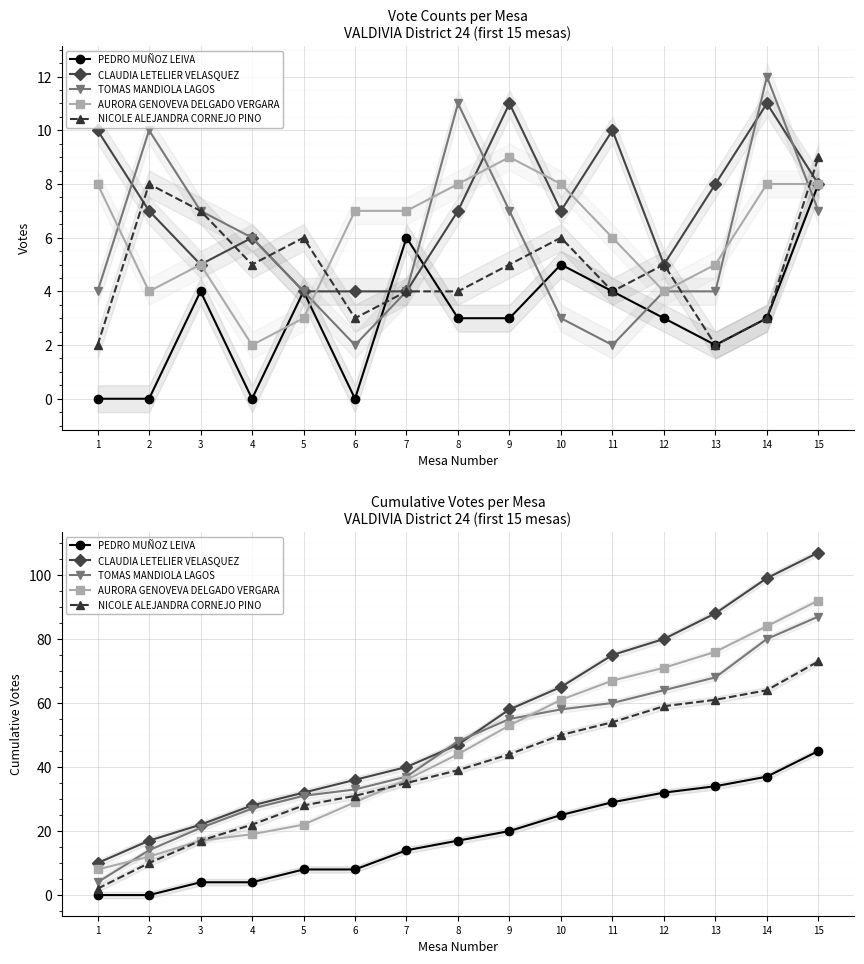

What is the sum of the AURORA GENOVEVA DELGADO VERGARA values at 15 and 10?

153